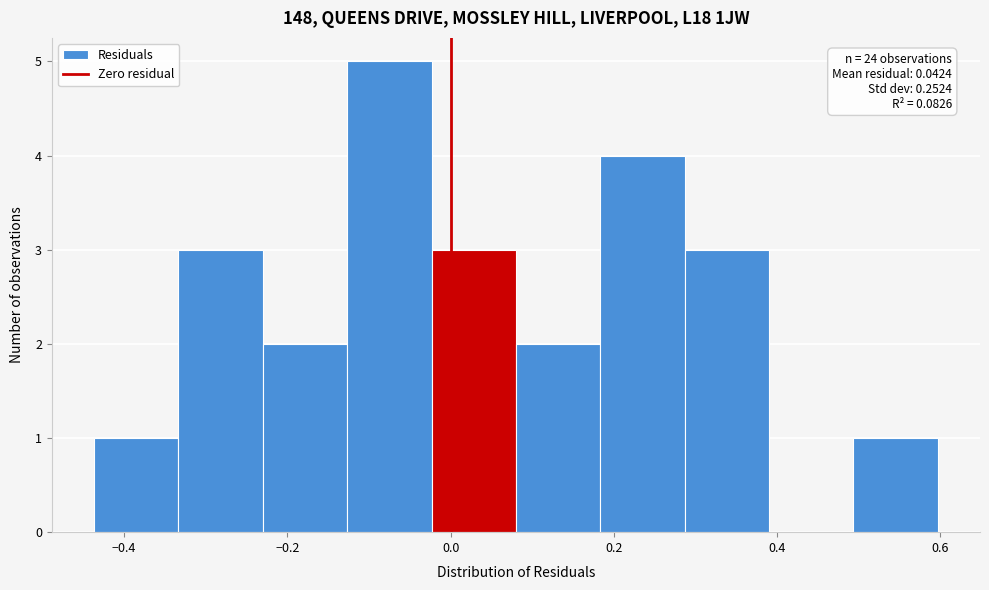

Which range on the x-axis has the tallest bar?

-0.12 to -0.02